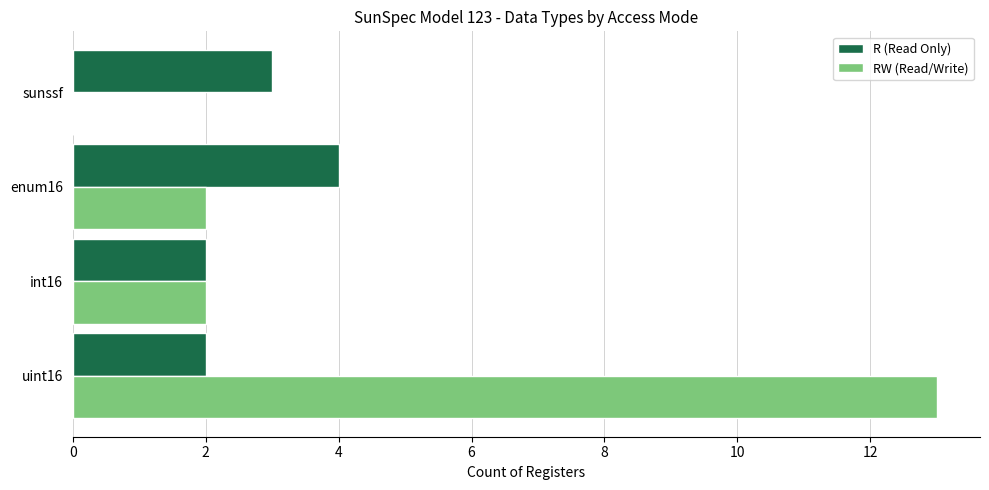

How many values in RW (Read/Write) are above zero?

3